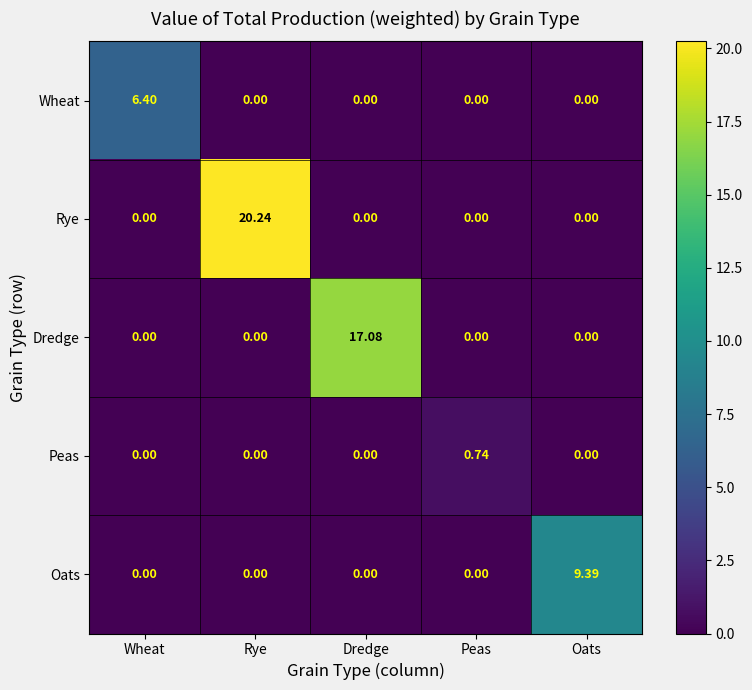

What is the difference between the highest and lowest values at Wheat?

6.4